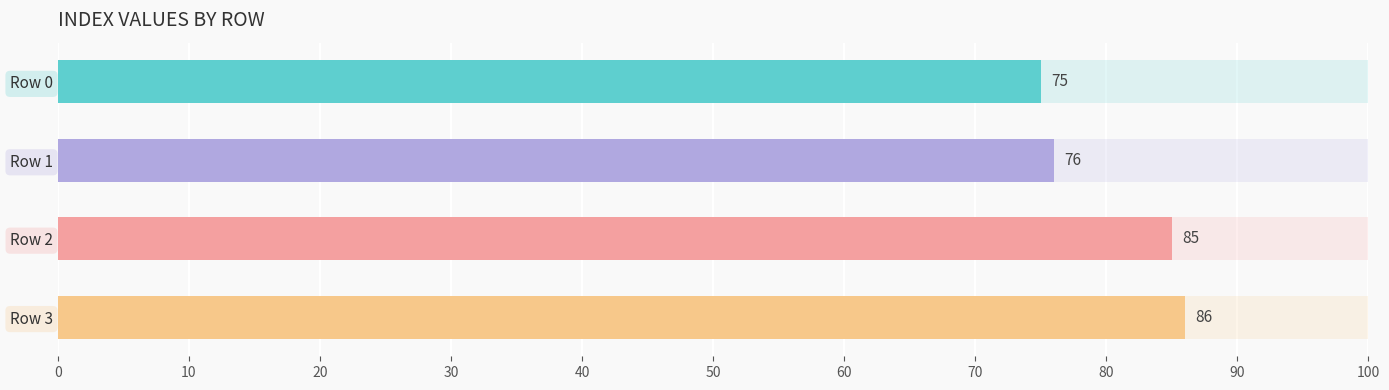

Does the chart contain any negative values?

No